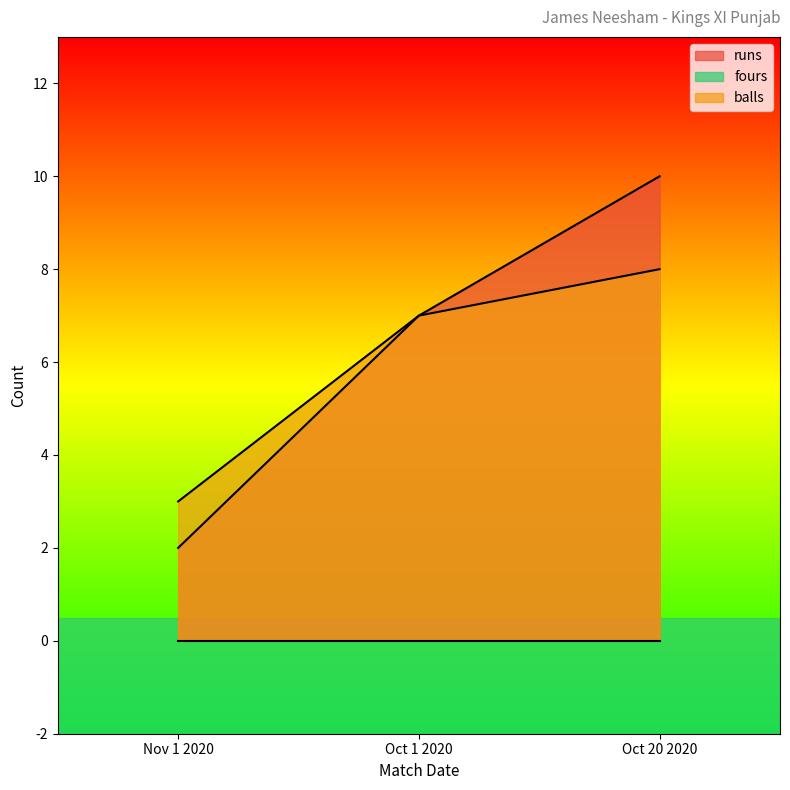

How many distinct data groups are displayed?

3